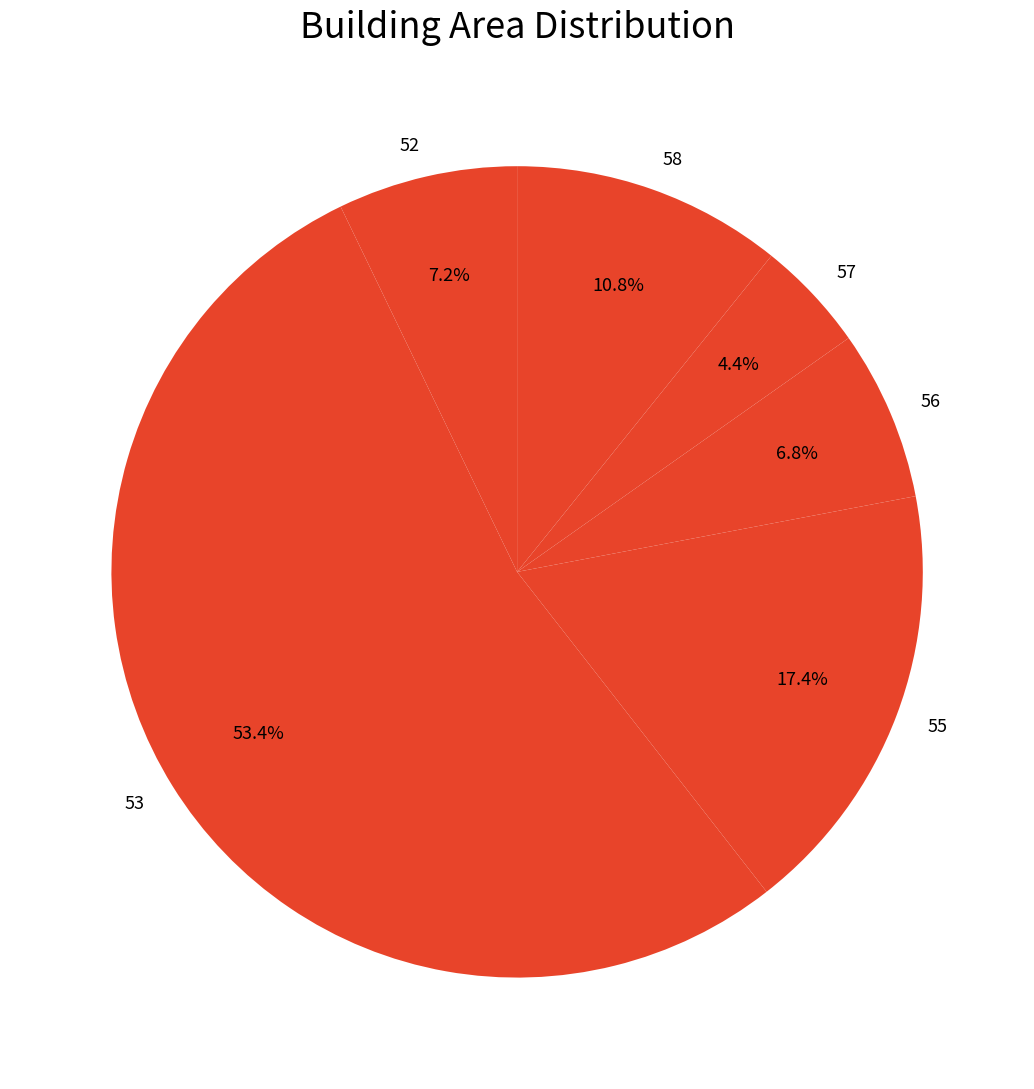

What is the ratio of the value at 57 to the value at 55?

0.3